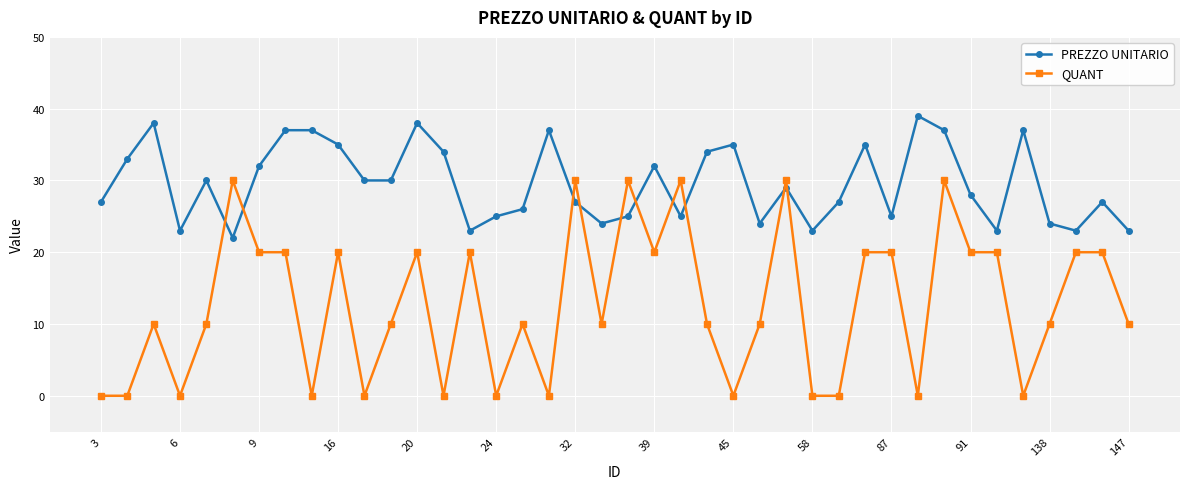

Reading left to right, extract all data points from this chart.

PREZZO UNITARIO: 27	33	38	23	30	22	32	37	37	35	30	30	38	34	23	25	26	37	27	24	25	32	25	34	35	24	29	23	27	35	25	39	37	28	23	37	24	23	27	23
QUANT: 0	0	10	0	10	30	20	20	0	20	0	10	20	0	20	0	10	0	30	10	30	20	30	10	0	10	30	0	0	20	20	0	30	20	20	0	10	20	20	10